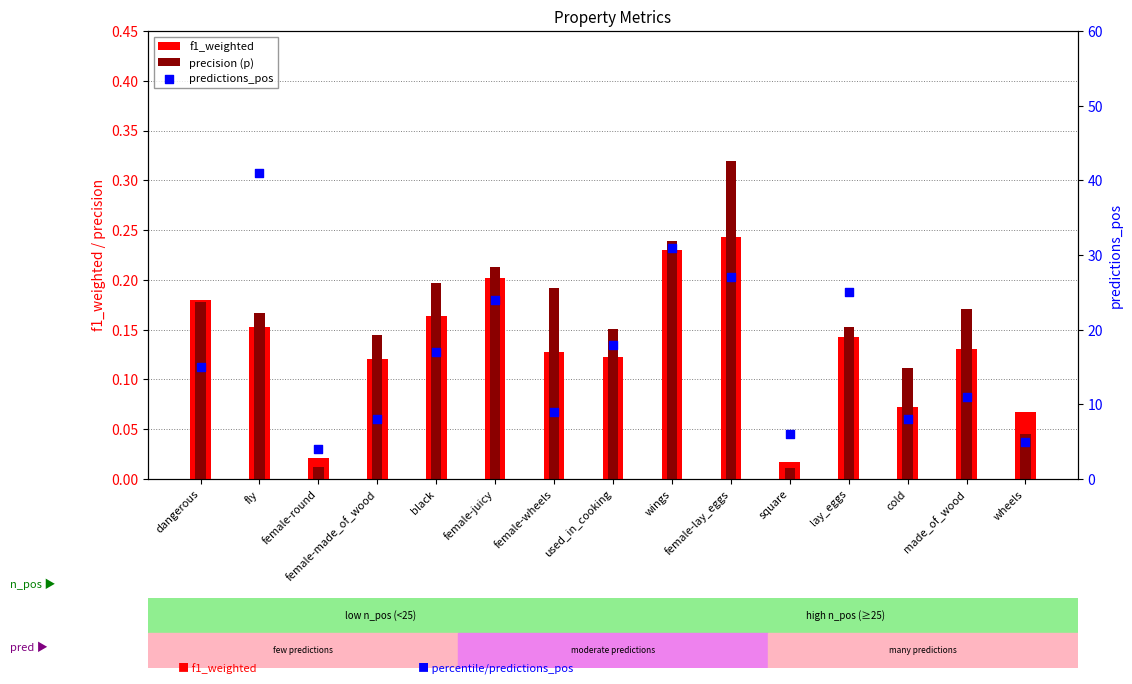

Which series reaches the maximum Y coordinate?

predictions_pos